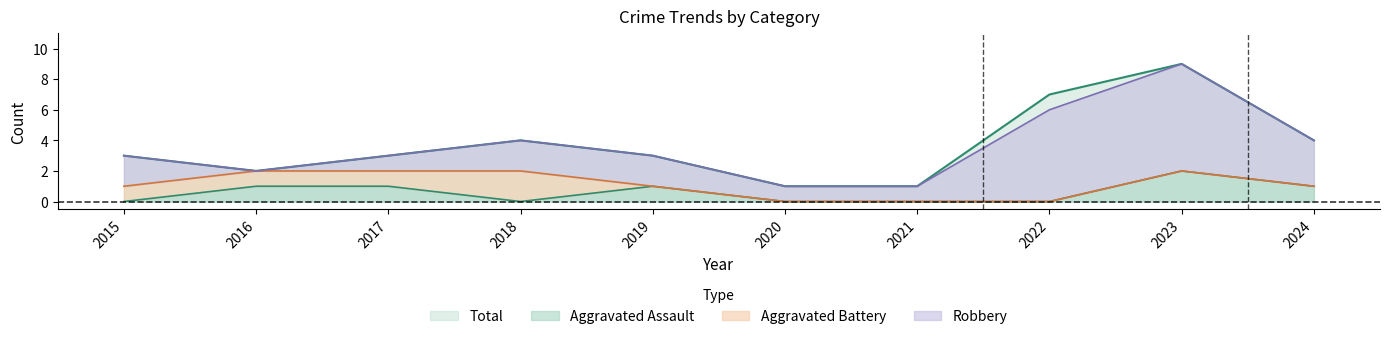

What is the sum of the Aggravated Assault values at 2020 and 2019?

1